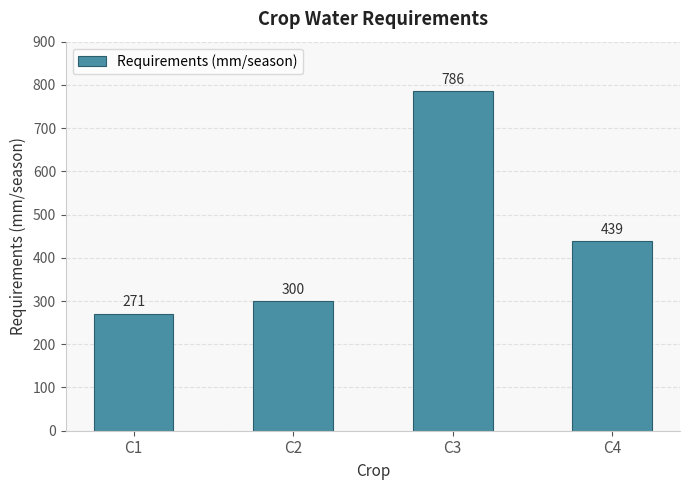

Which label corresponds to the smallest value in the chart?

C1